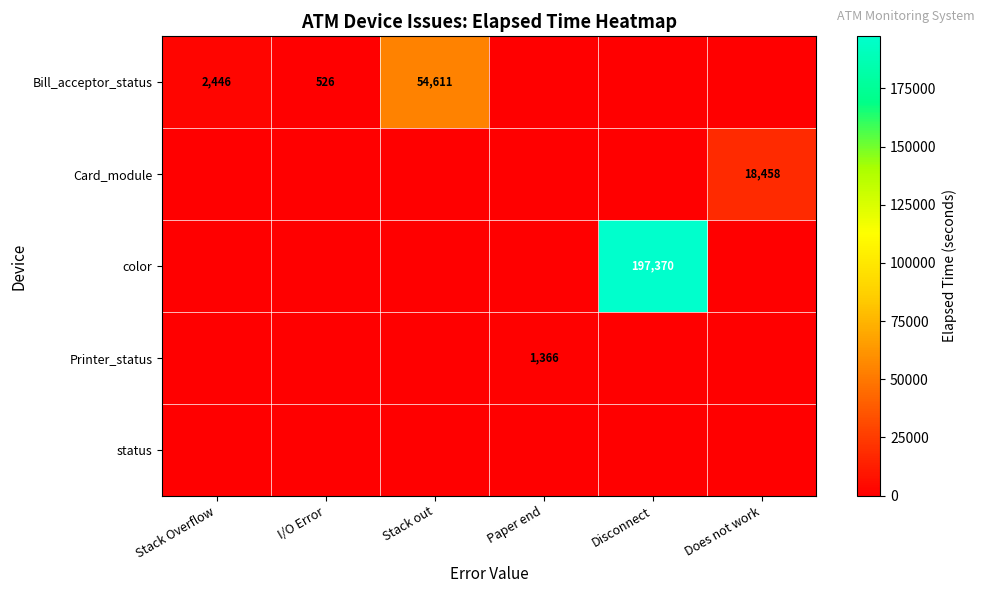

At how many categories does at least one series exceed 19090?

2